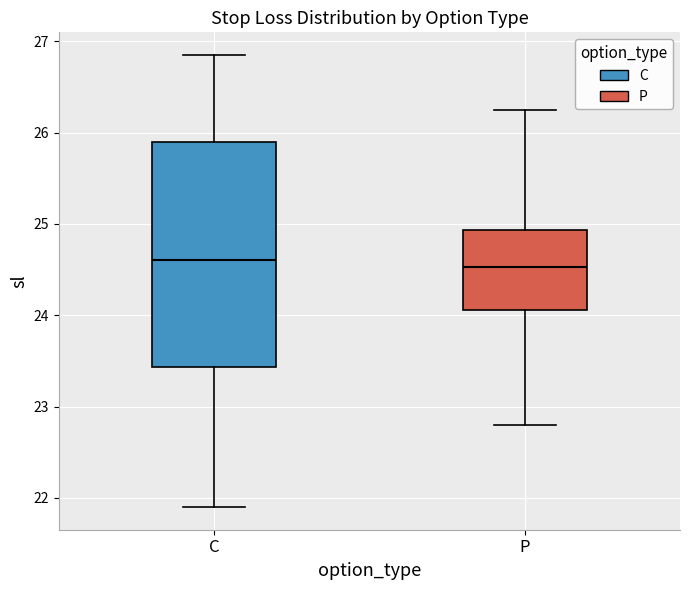

Where does the upper whisker of the box for C end on the y-axis? The values are not printed on the chart, so give them approximately, as read against the axis.

26.9